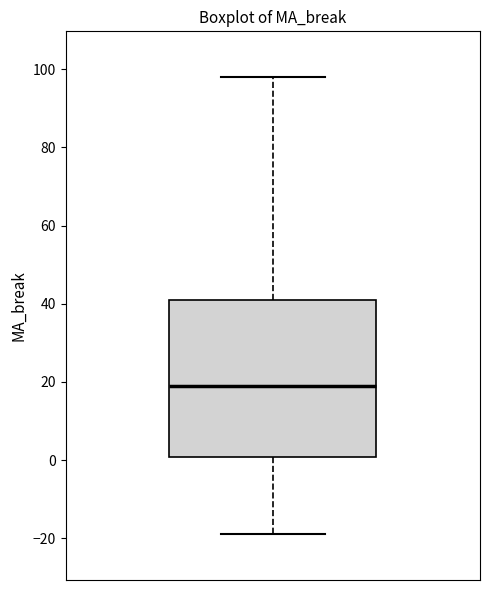

Read this box plot against the y-axis: the position of the median line, the range covered by the box, and the ends of both whiskers. The values are not printed on the chart, so give them approximately, as read against the axis.

median 20, box 0 to 42, whiskers -18 to 98